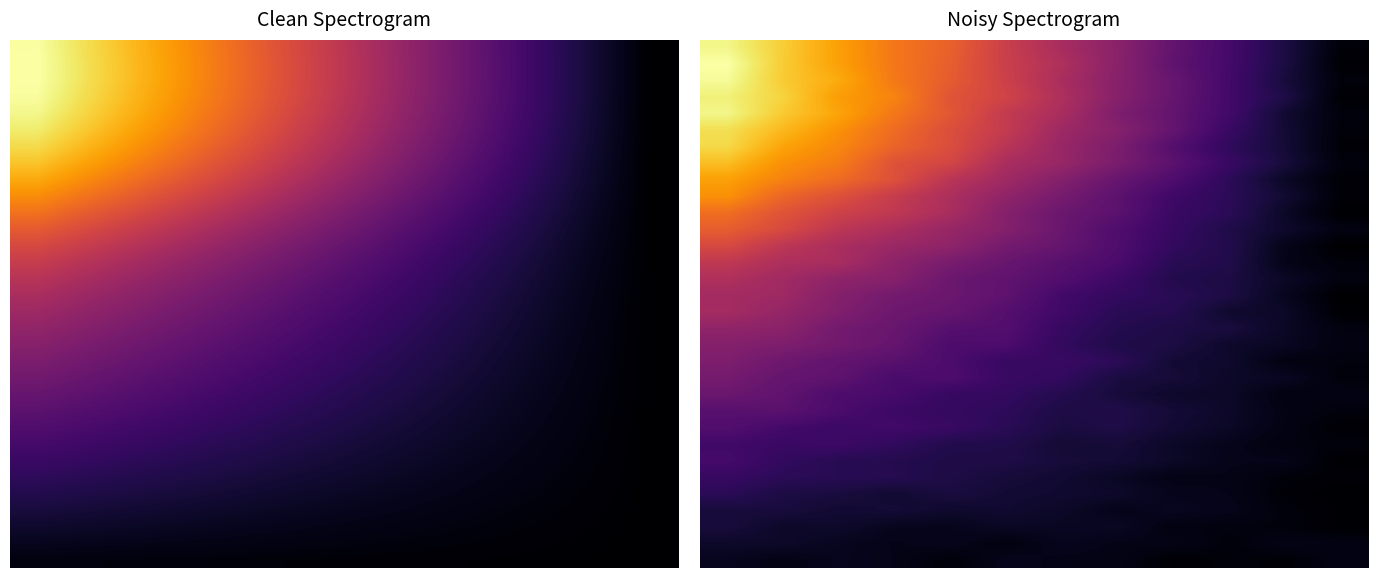

What is the total value across all series at 0?

184.0